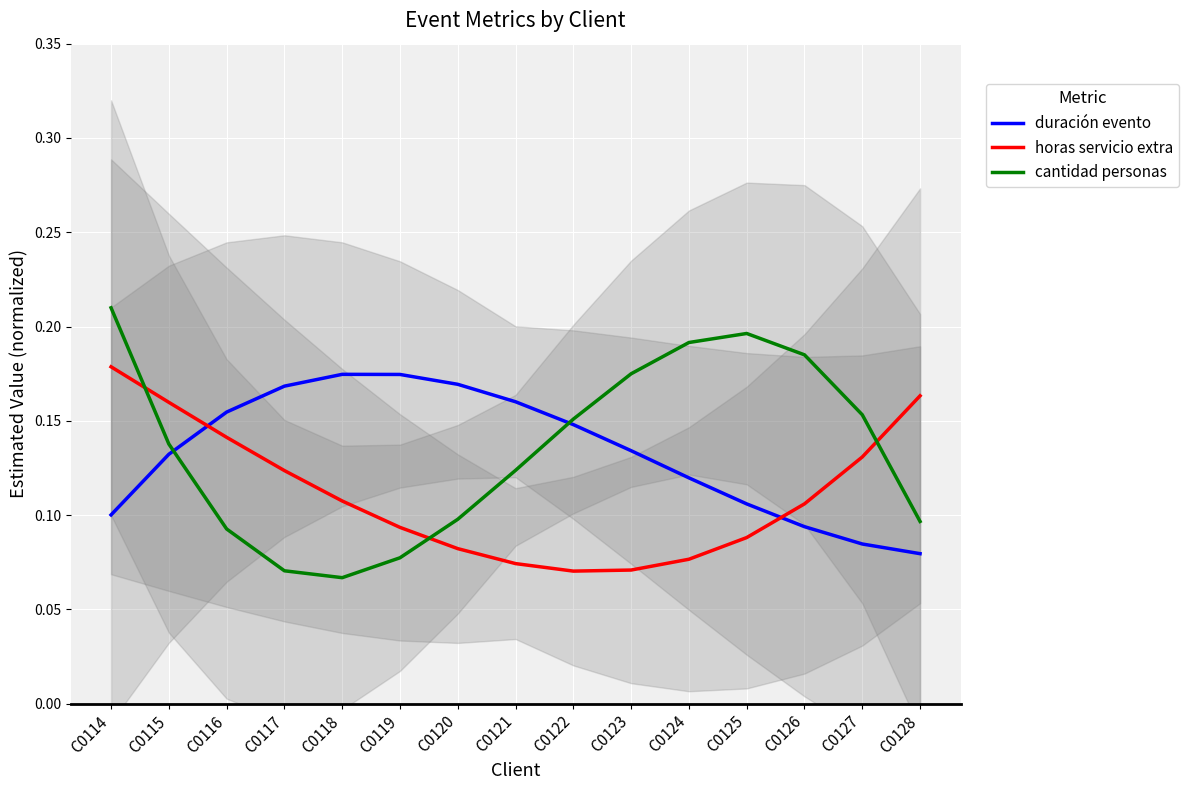

After their last crossing, which series has the higher values: horas servicio extra or duración evento?

horas servicio extra